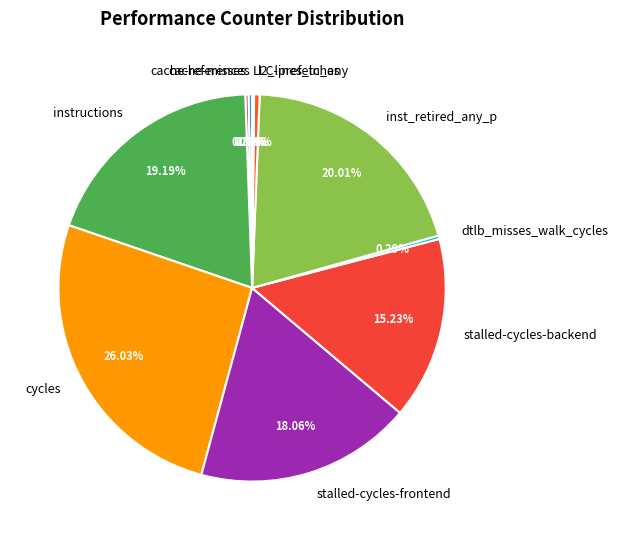

Combined, do stalled-cycles-backend and inst_retired_any_p account for over 50%?

No